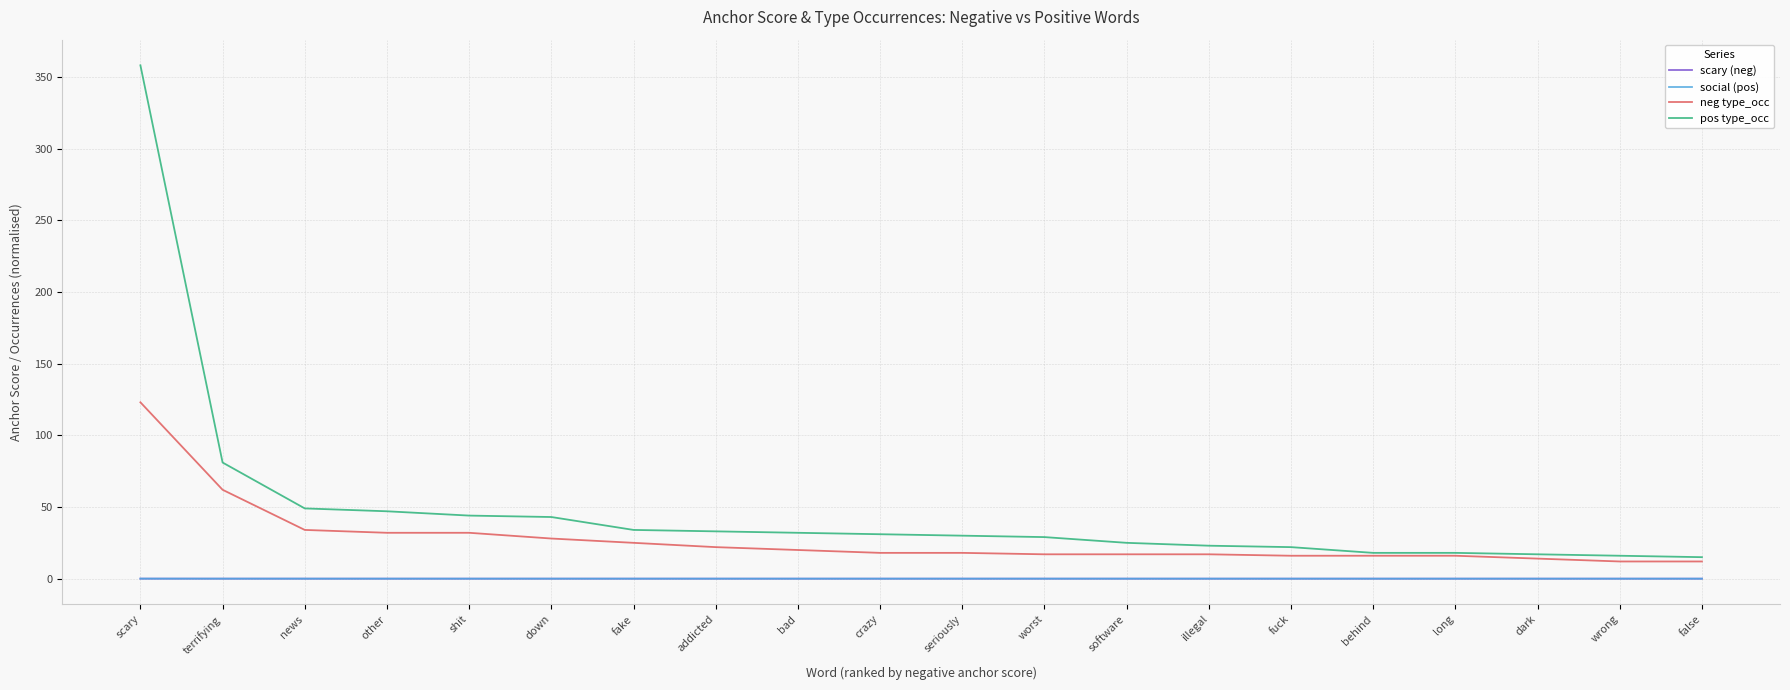

Count the number of categories in the chart.

20